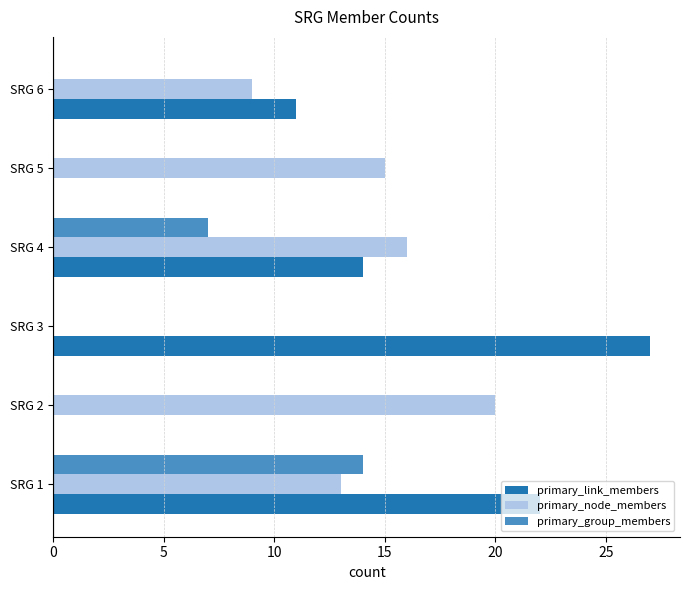

What is the sum of the primary_node_members values at SRG 3 and SRG 6?

9